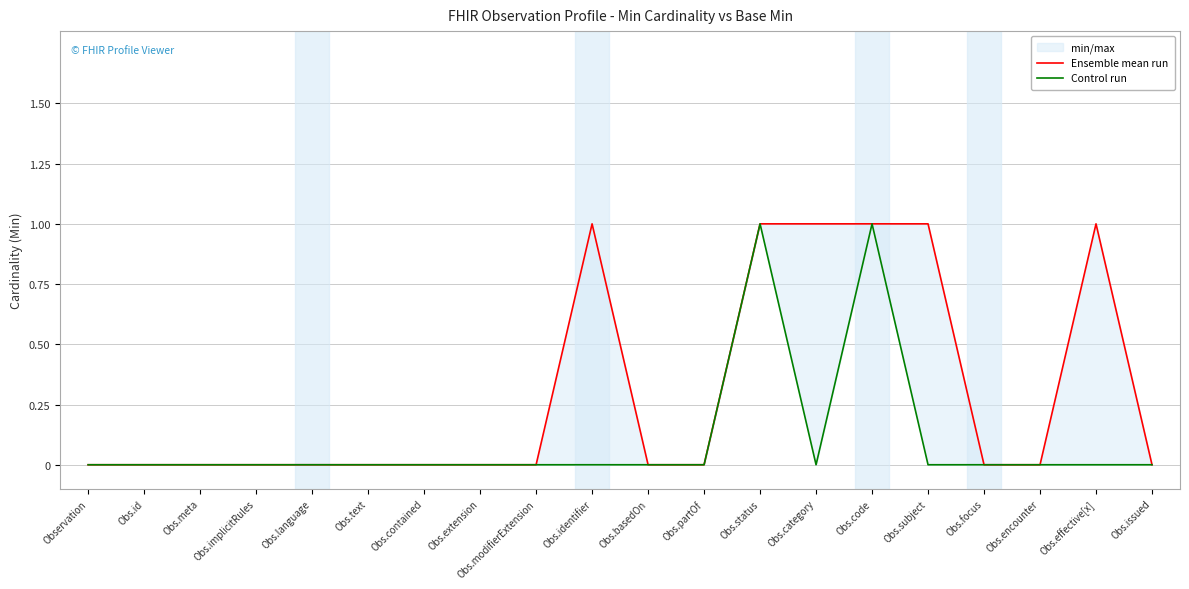

Count the number of categories in the chart.

20